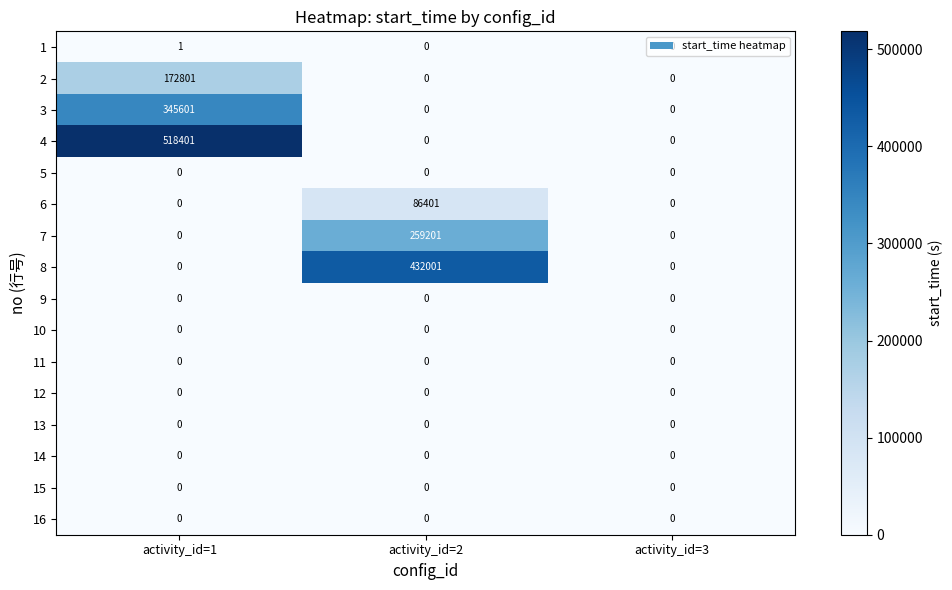

At which category does the chart reach its peak across all series?

activity_id=1